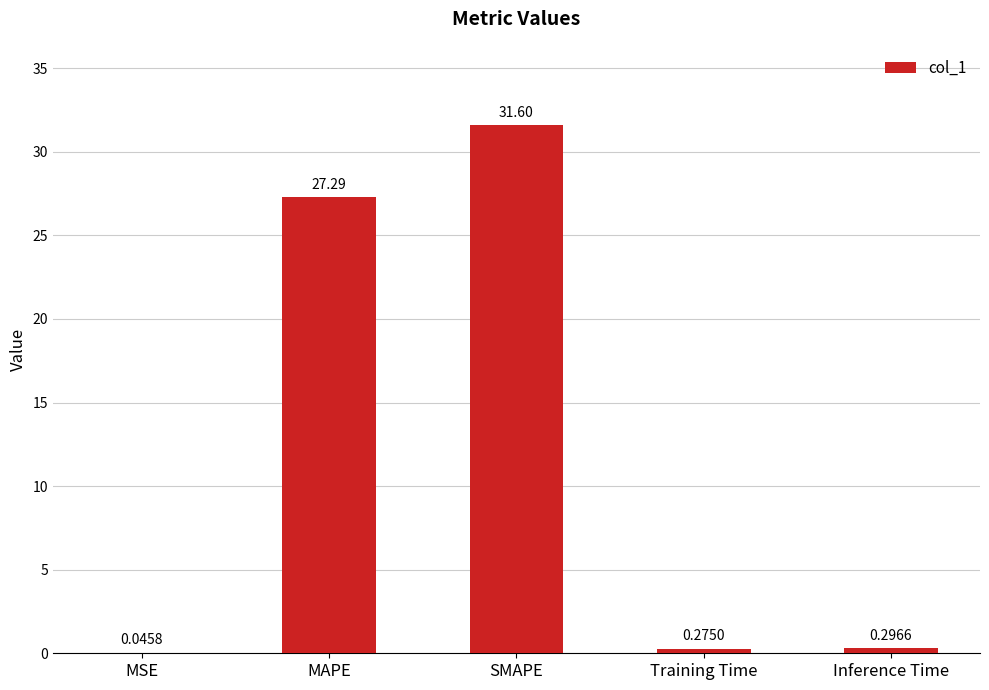

Where is the data nearest to the value 15?

MAPE